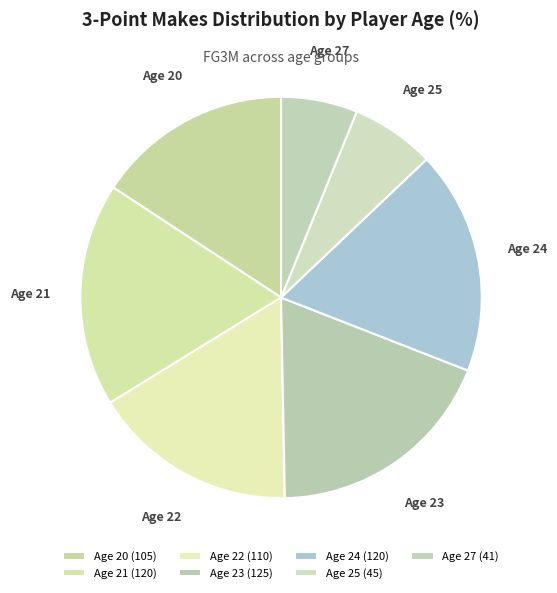

Which category has the smallest portion of the pie?

Age 27